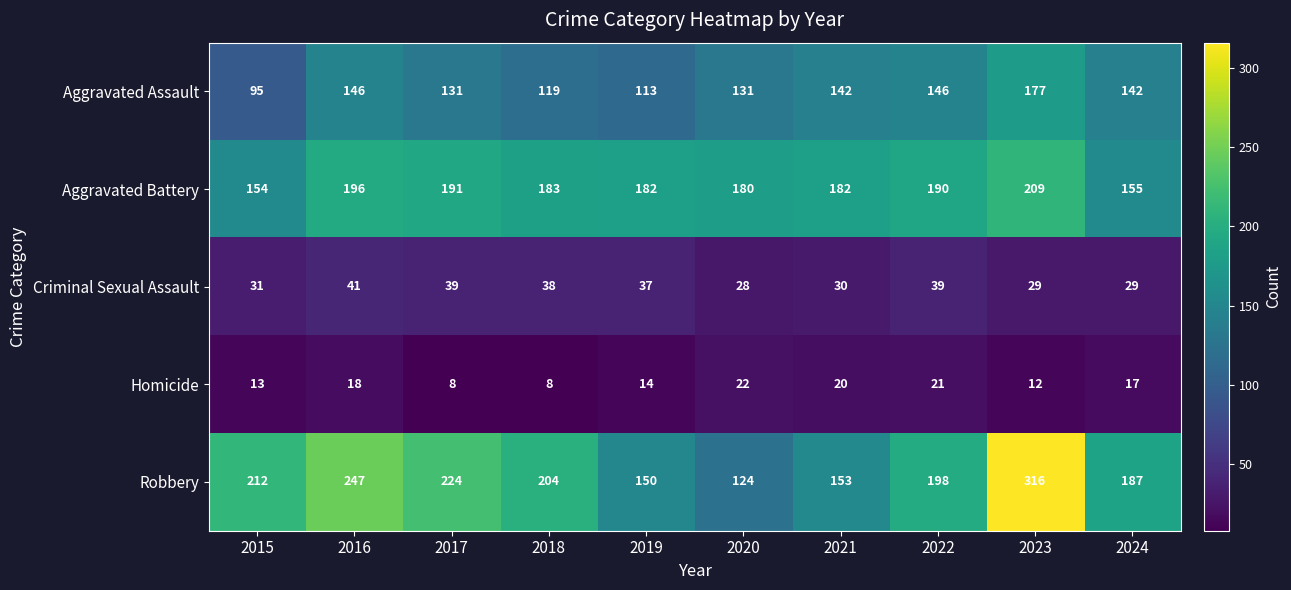

At which label does Homicide first exceed 17?

2016